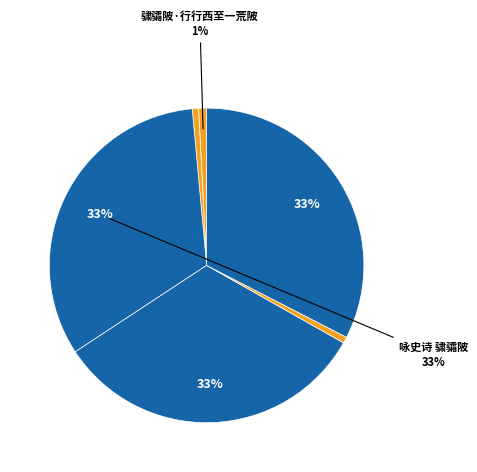

Does any single category account for the majority?

No